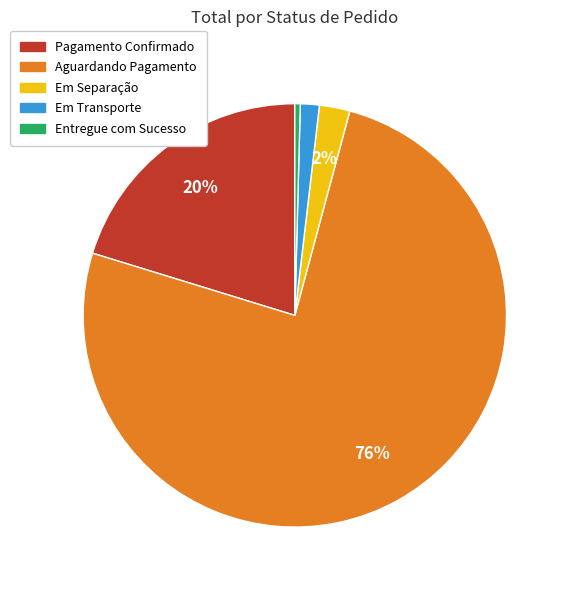

Count the number of slices in the pie.

5